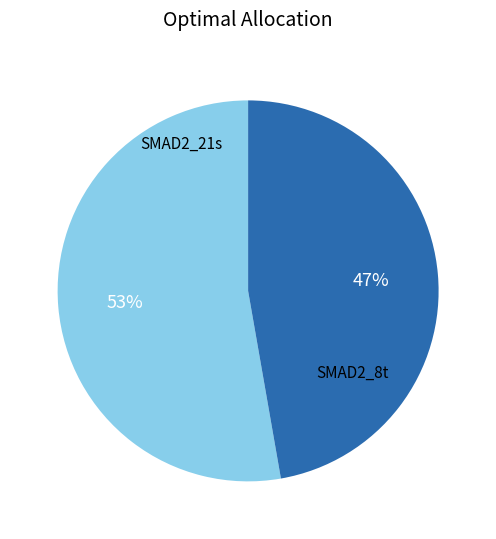

Count the number of slices in the pie.

2